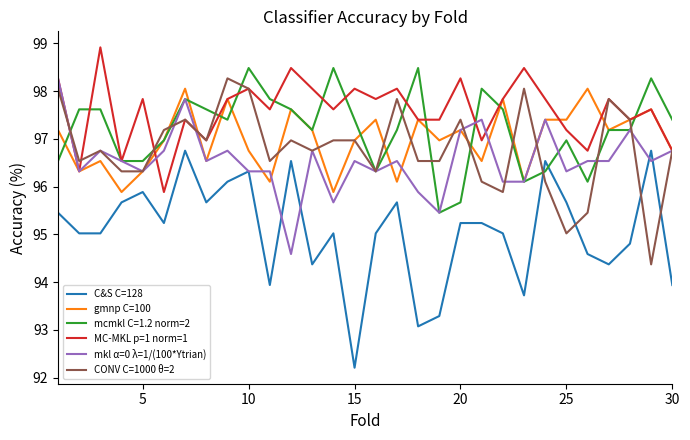

Which series has the largest total across all categories?

MC-MKL p=1 norm=1